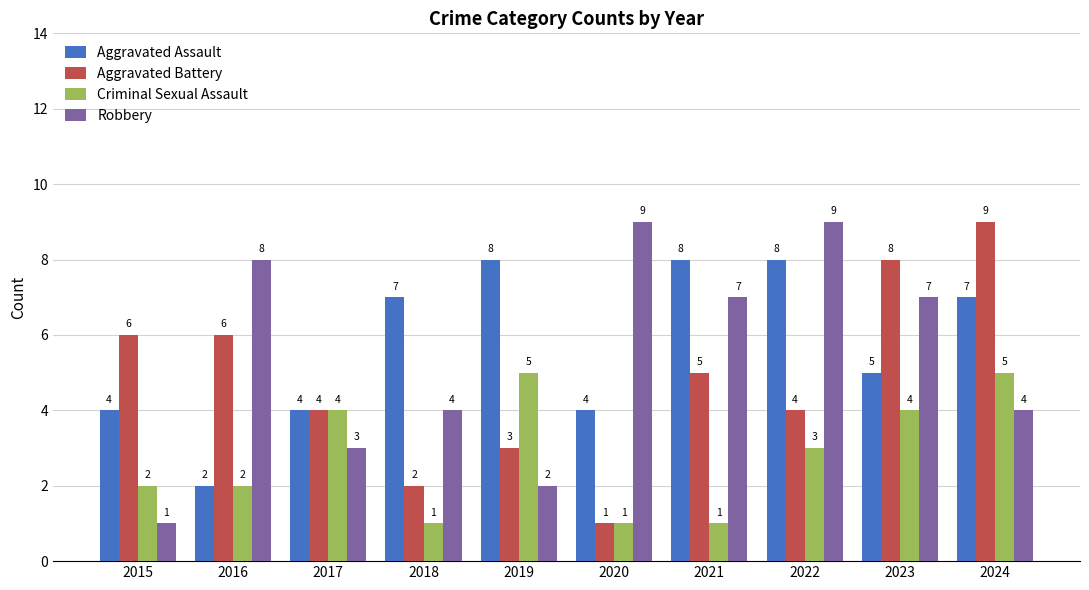

What is the spread (max minus min) of values at 2019?

6